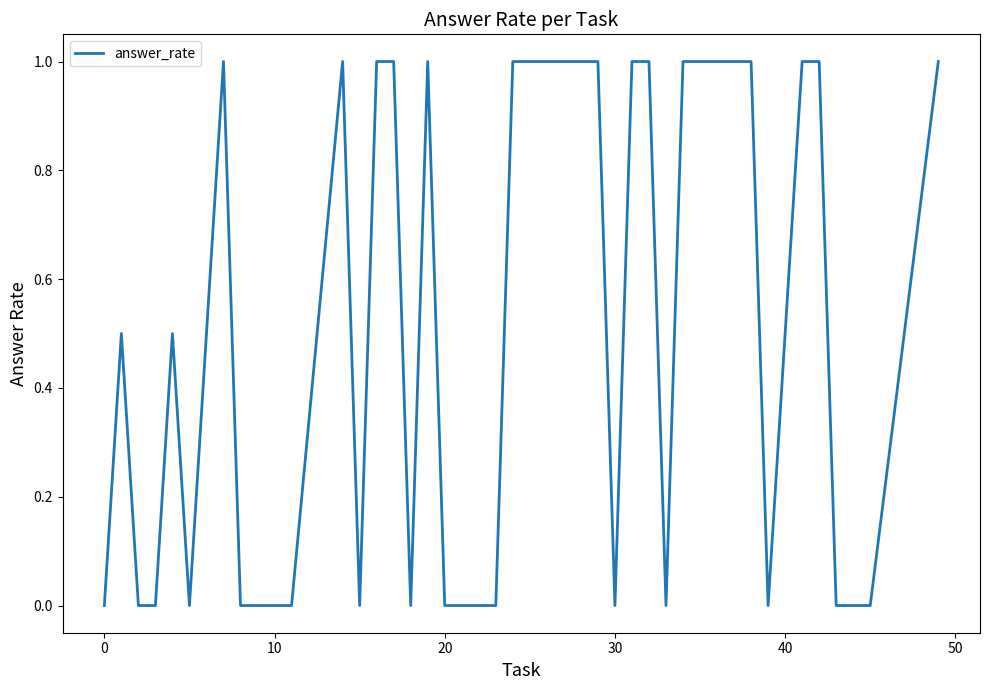

What is the greatest value displayed?

1.0